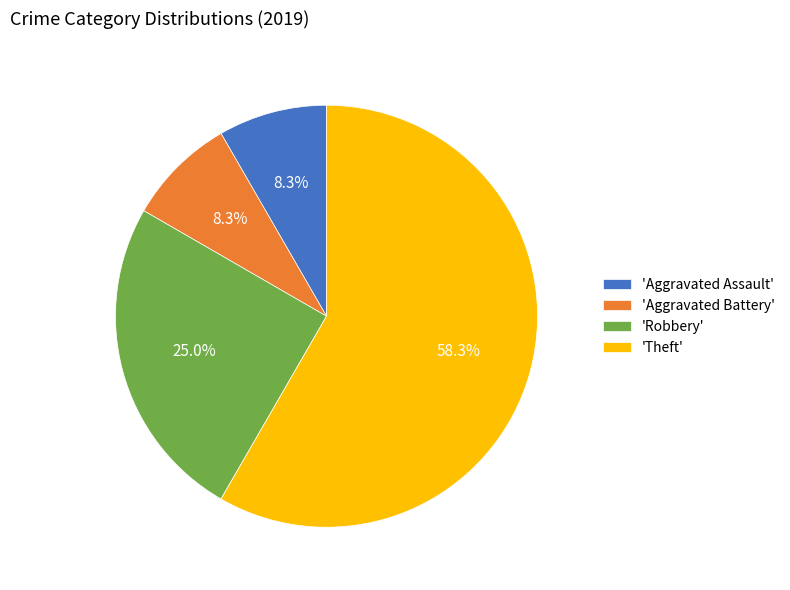

Approximately how many times larger is the value at 'Theft' compared to 'Aggravated Battery'?

7.0